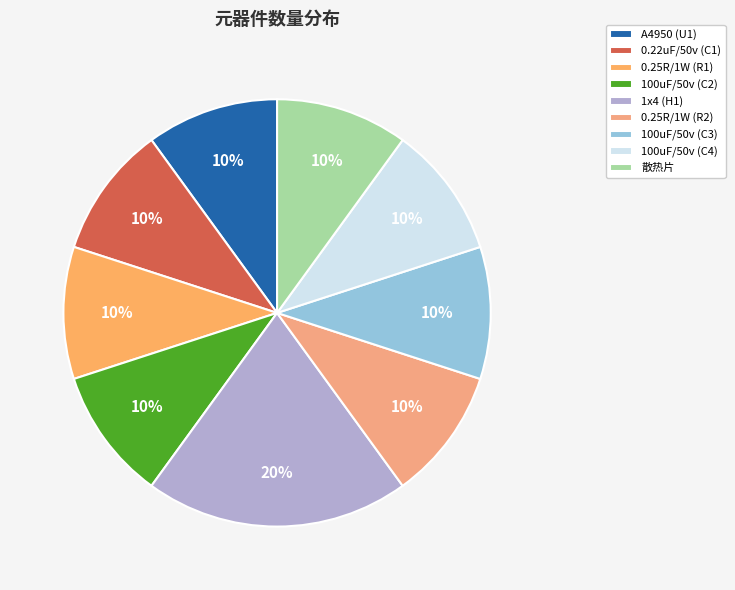

How many segments does this pie chart have?

9